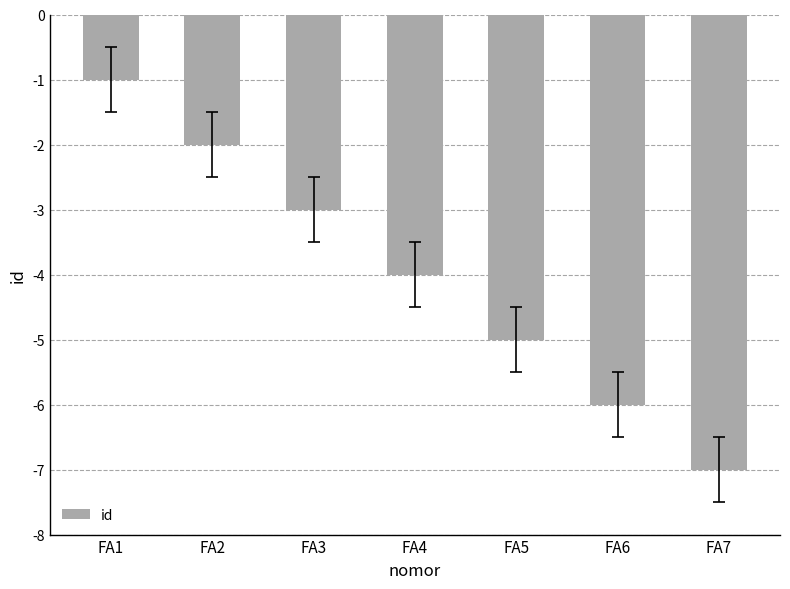

Is it true that the value at FA2 is -1?

False